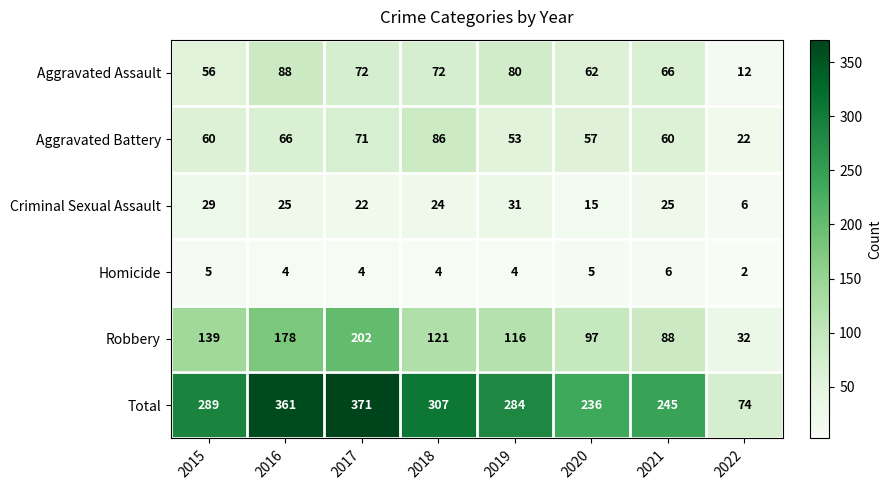

What is the sum of all Aggravated Battery values?

475